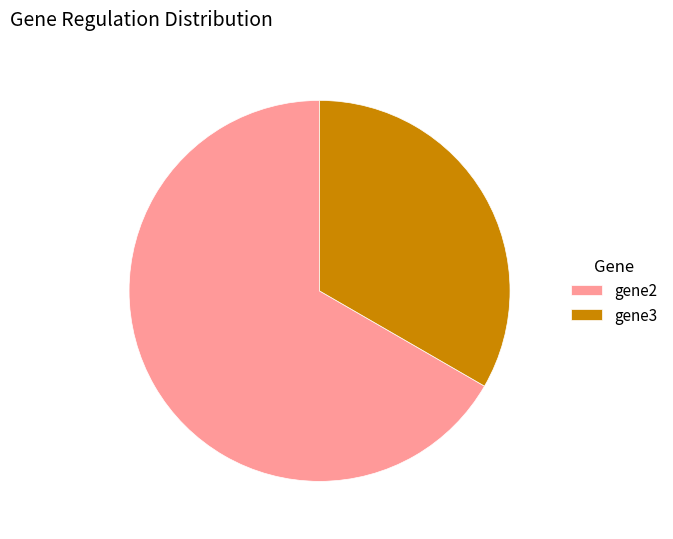

The gene3 slice represents 45% of the pie. True or false?

False